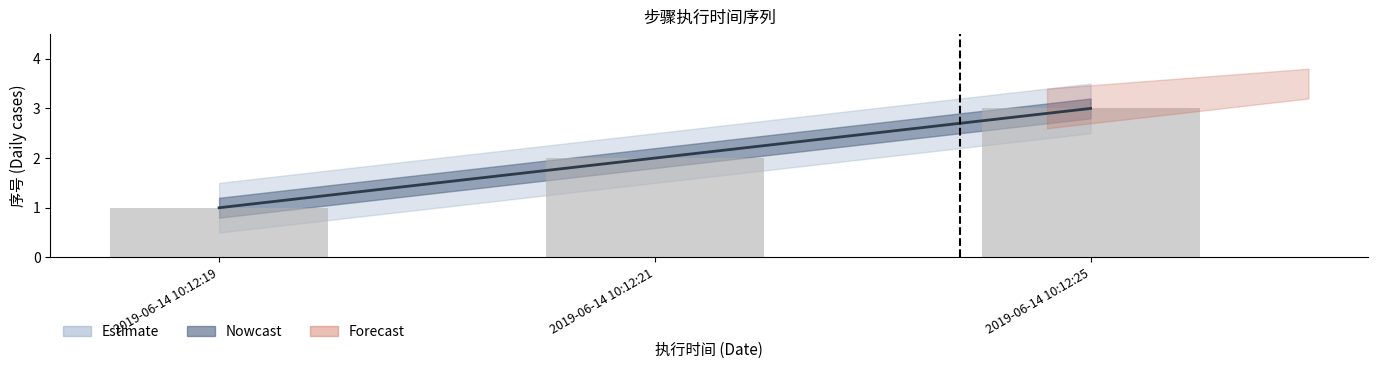

What is the value of the 3rd bar from the left?

3